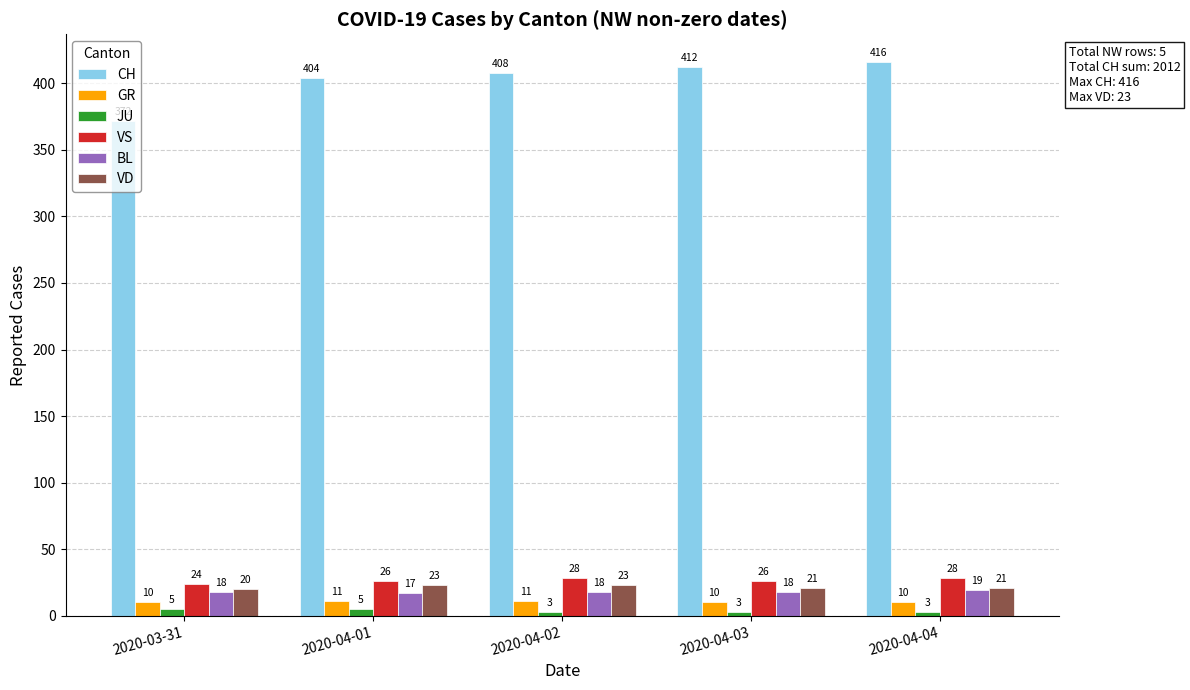

Which series has the largest range (max minus min)?

CH